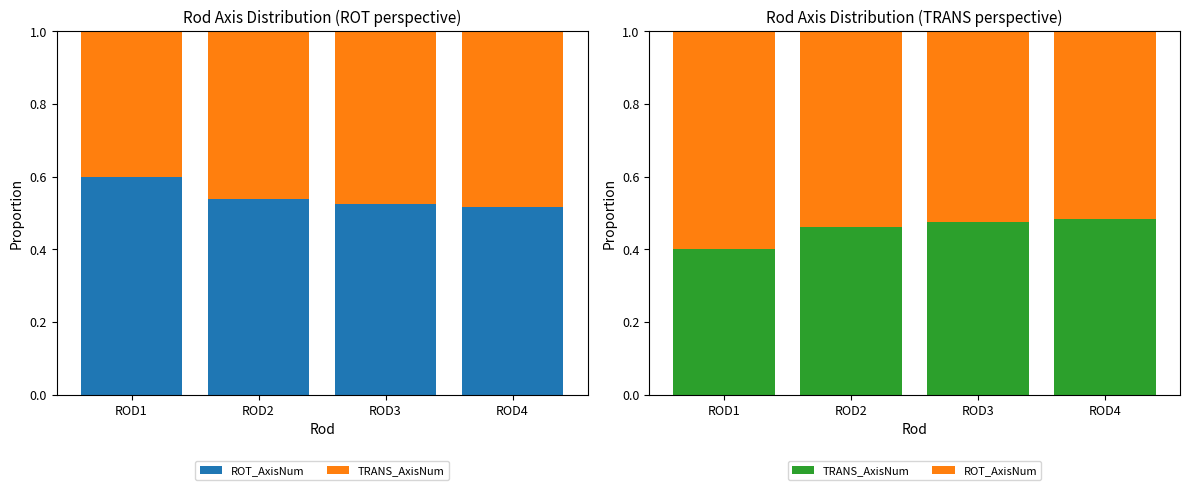

Reading left to right, transcribe all the data shown in this chart.

ROT_AxisNum: 0.6	0.5	0.5	0.5
TRANS_AxisNum: 0.4	0.5	0.5	0.5